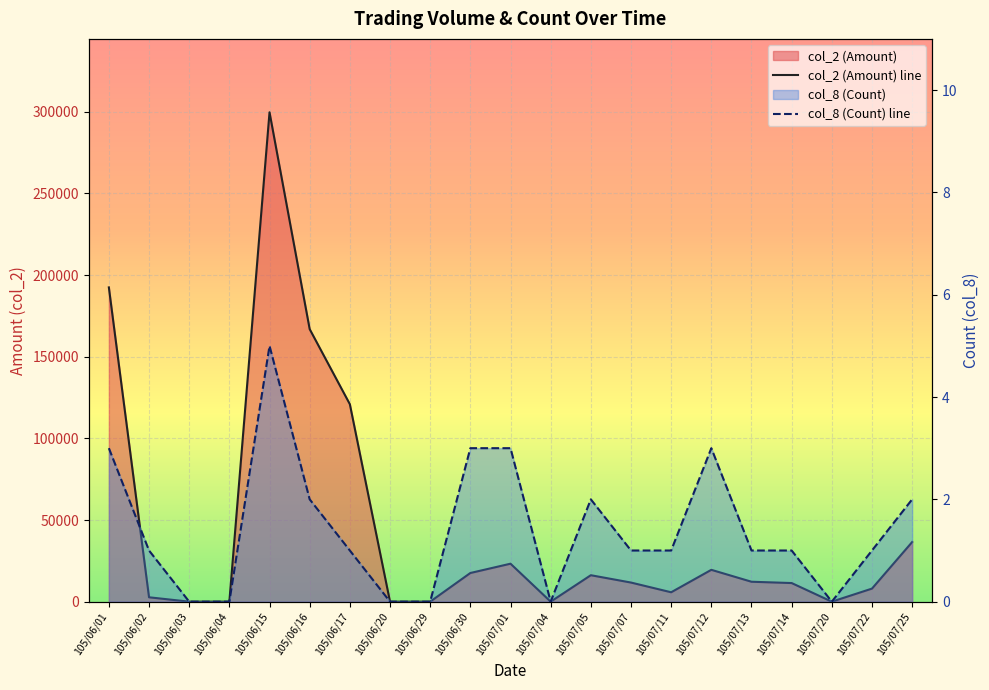

Rank the series by their average value, from highest to lowest.

col_2 (Amount), col_8 (Count)